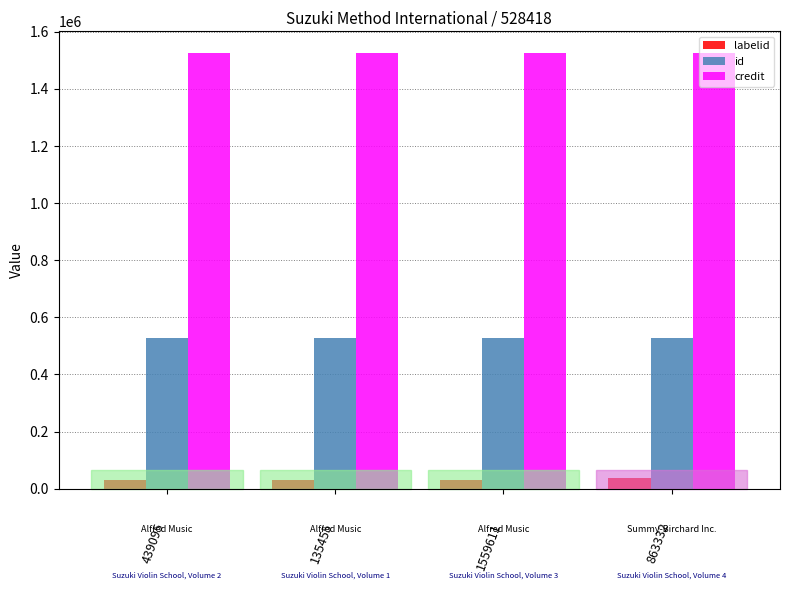

The credit series shows 2269466 at 1559611. True or false?

False